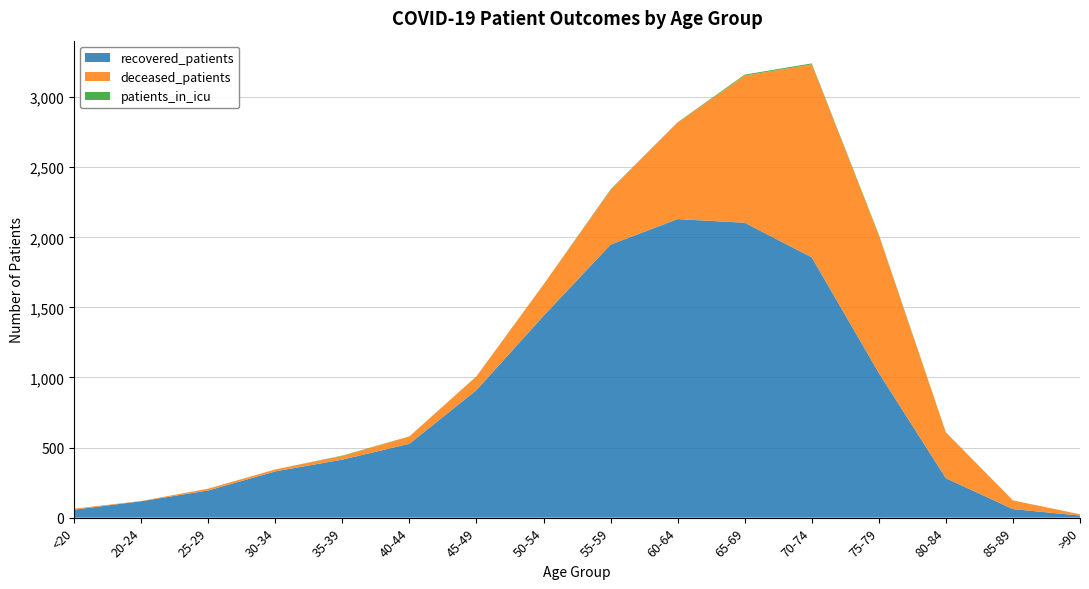

Reading left to right, extract all data points from this chart.

recovered_patients: 57	117	194	330	414	527	910	1440	1948	2130	2104	1857	1032	281	61	15
deceased_patients: 7	2	13	14	26	52	97	223	389	688	1050	1377	983	326	62	9
patients_in_icu: 0	0	0	0	3	1	2	1	5	3	7	7	5	2	0	0